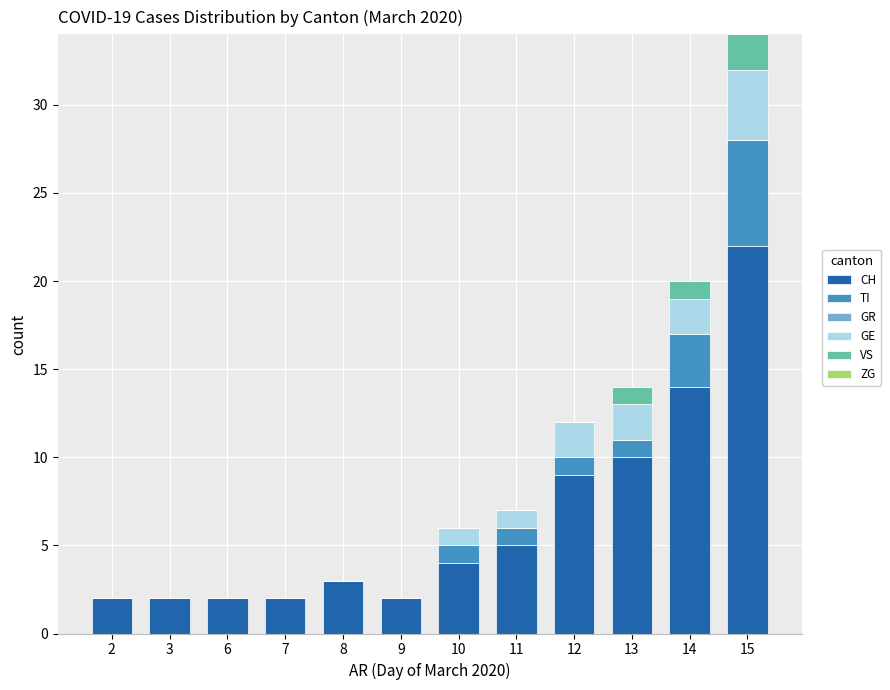

What is the maximum value for CH?

22